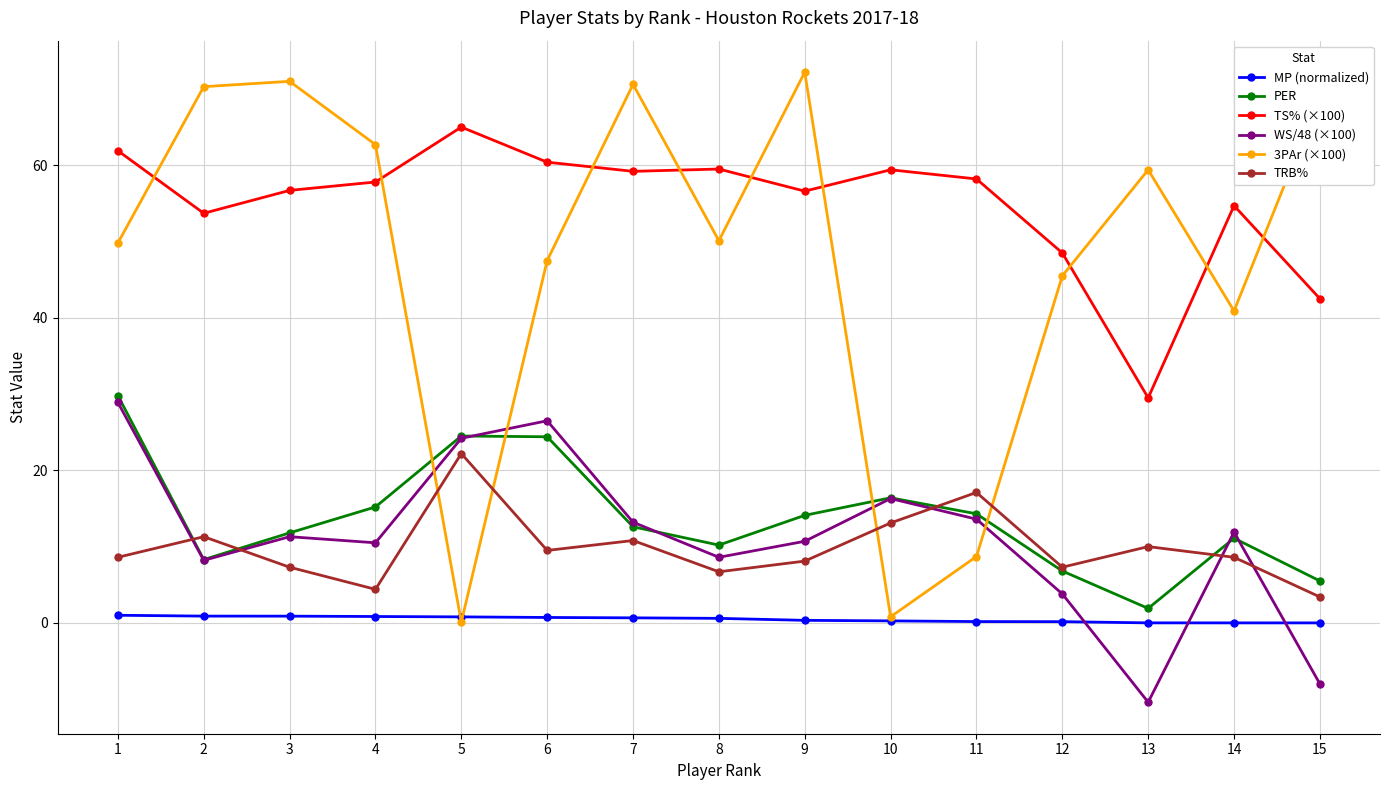

What is the sum of all WS/48 (×100) values?

169.3